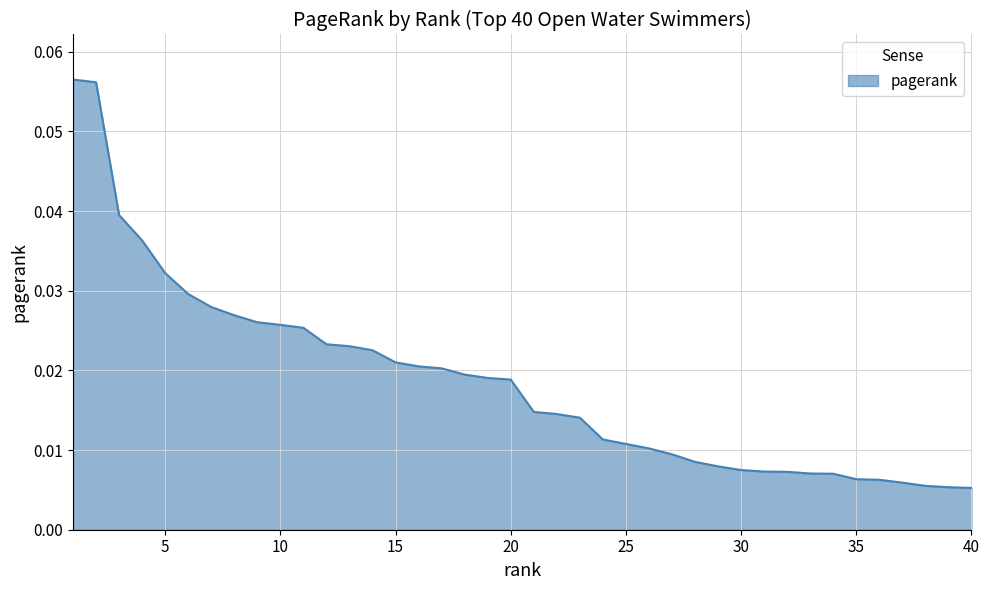

Does the chart have visible grid lines?

Yes